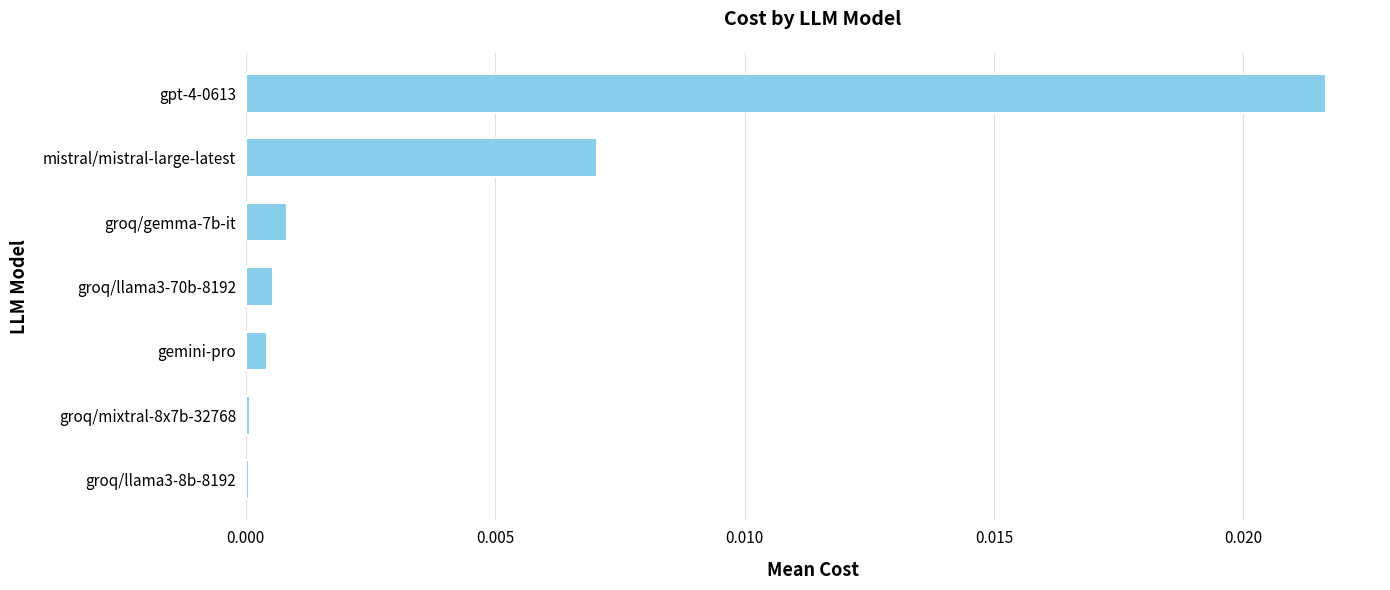

Is it true that the value at groq/mixtral-8x7b-32768 is 0.0?

True